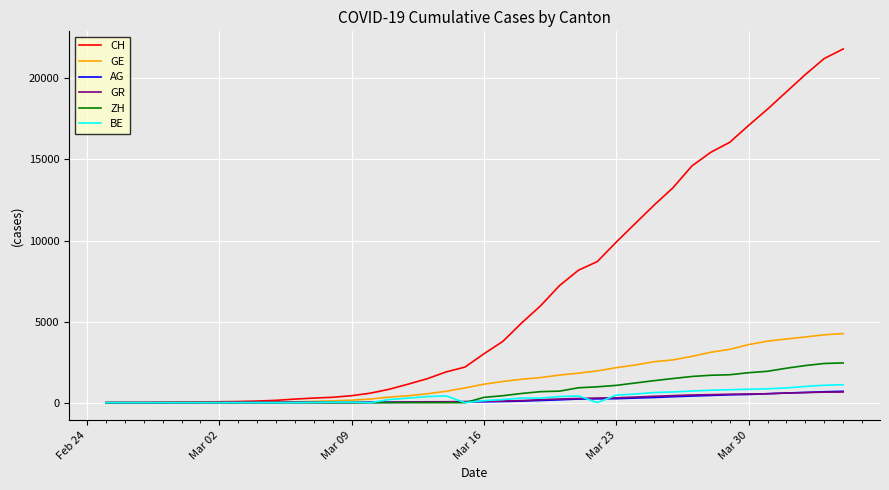

Which series has the largest range (max minus min)?

CH